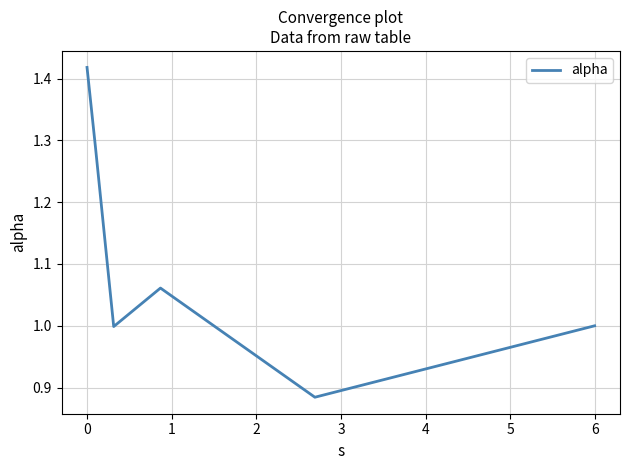

What is the sum of all values?

6.7